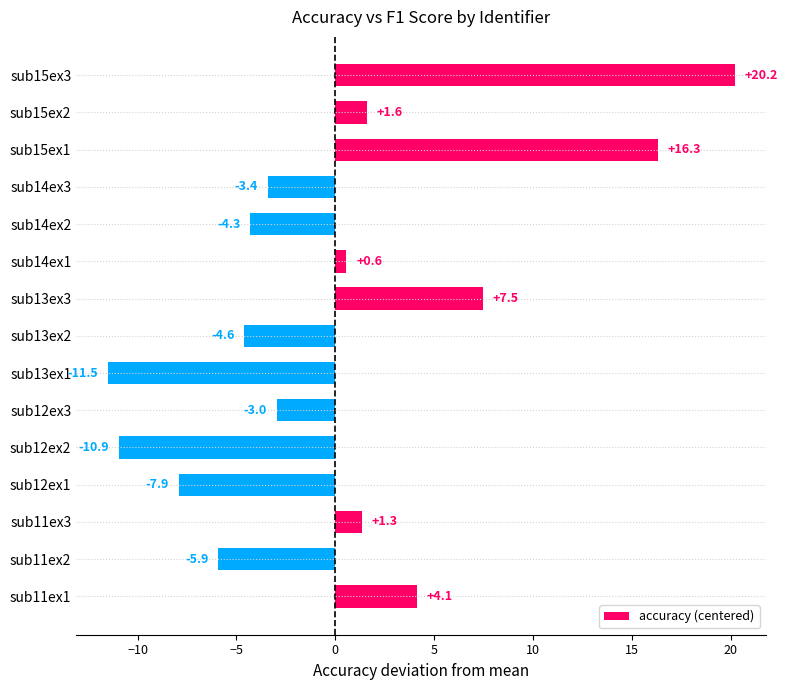

At which label is the value closest to 4?

sub11ex1